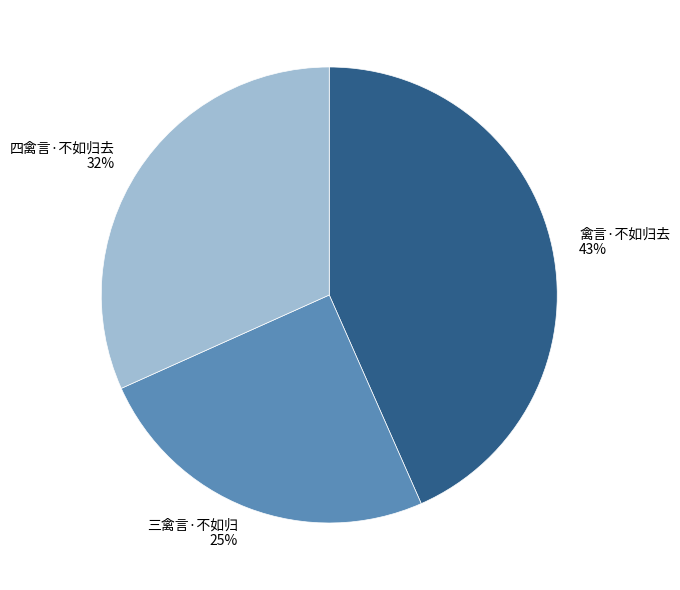

How many slices are in this pie chart?

3